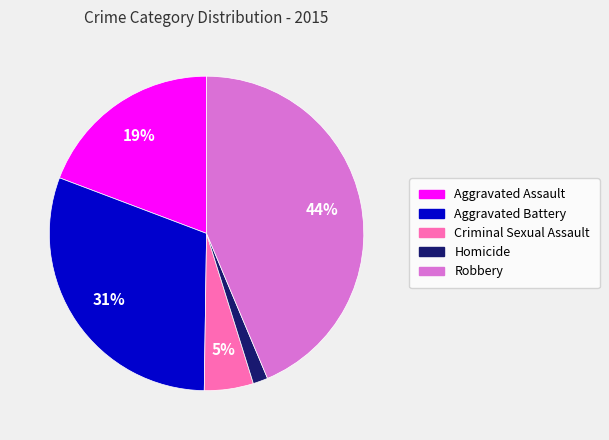

Which slice is the smallest?

Homicide